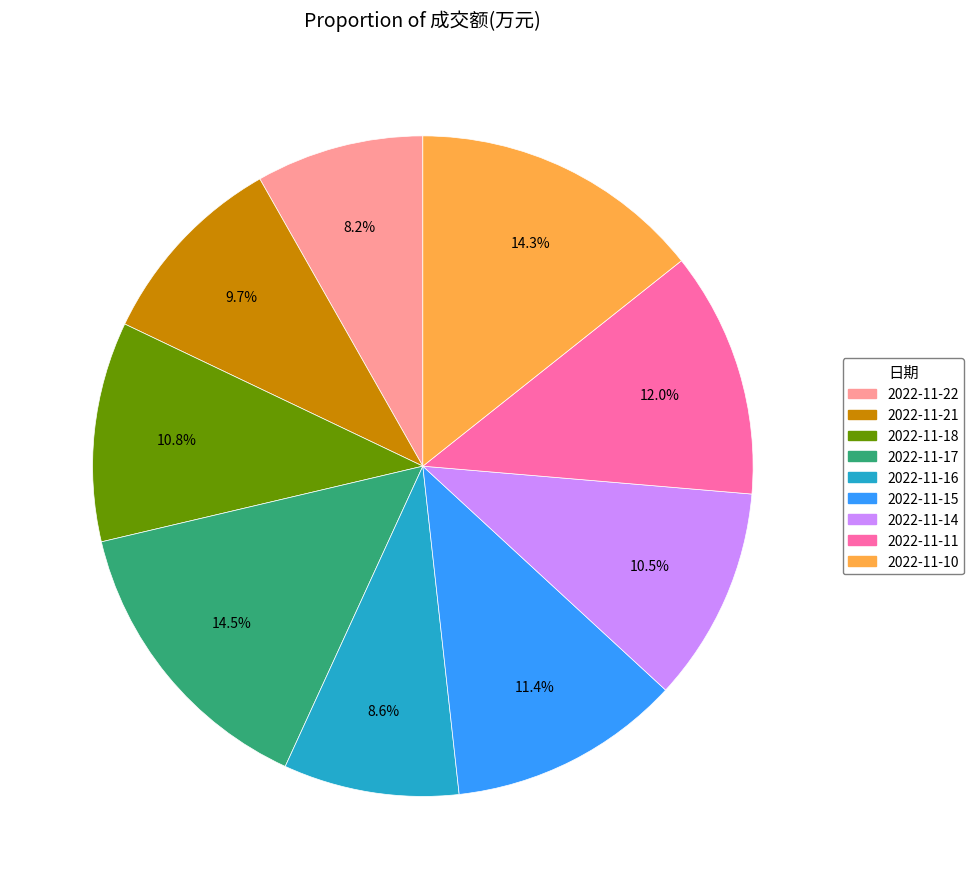

Is there any slice that represents more than half of the pie?

No